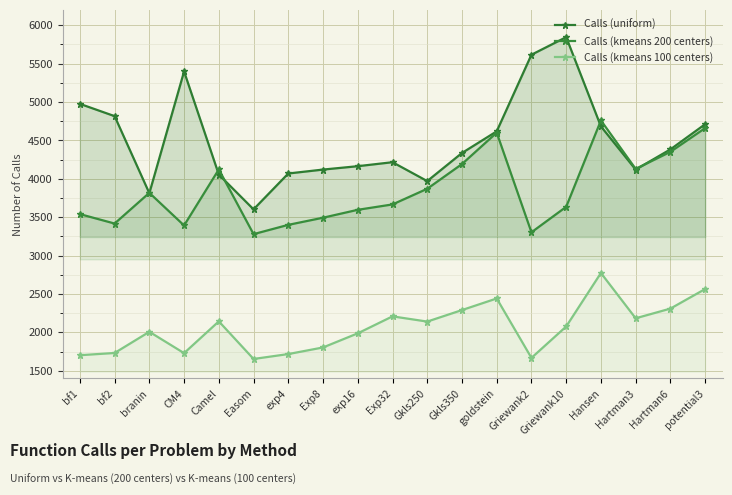

True or false: Calls (uniform) and Calls (kmeans 100 centers) cross at least once.

False